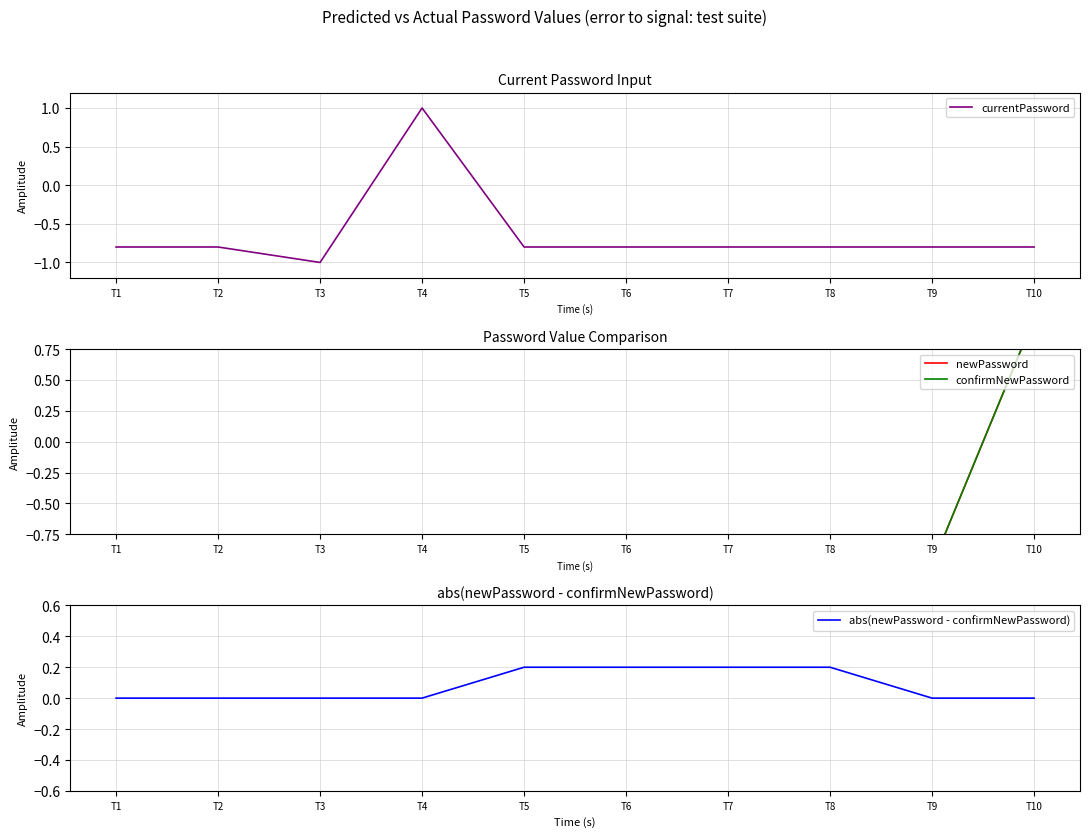

Reading left to right, extract all data points from this chart.

currentPassword: T1=-0.8	T2=-0.8	T3=-1.0	T4=1.0	T5=-0.8	T6=-0.8	T7=-0.8	T8=-0.8	T9=-0.8	T10=-0.8
newPassword: T1=-0.8	T2=-0.8	T3=-0.8	T4=-0.8	T5=-1.0	T6=-1.0	T7=-0.8	T8=-0.8	T9=-1.0	T10=1.0
confirmNewPassword: T1=-0.8	T2=-0.8	T3=-0.8	T4=-0.8	T5=-0.8	T6=-0.8	T7=-1.0	T8=-1.0	T9=-1.0	T10=1.0
abs(newPassword - confirmNewPassword): T1=0.0	T2=0.0	T3=0.0	T4=0.0	T5=0.2	T6=0.2	T7=0.2	T8=0.2	T9=0.0	T10=0.0